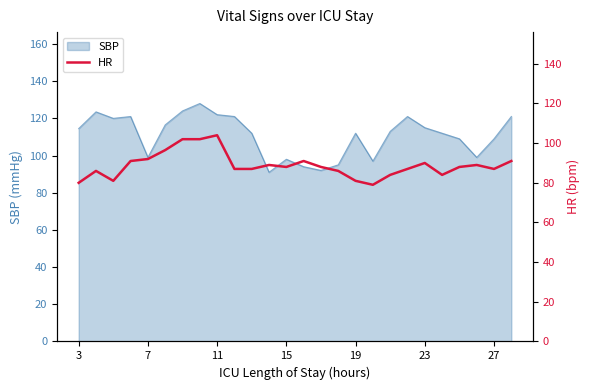

What is the maximum value for SBP?

128.0